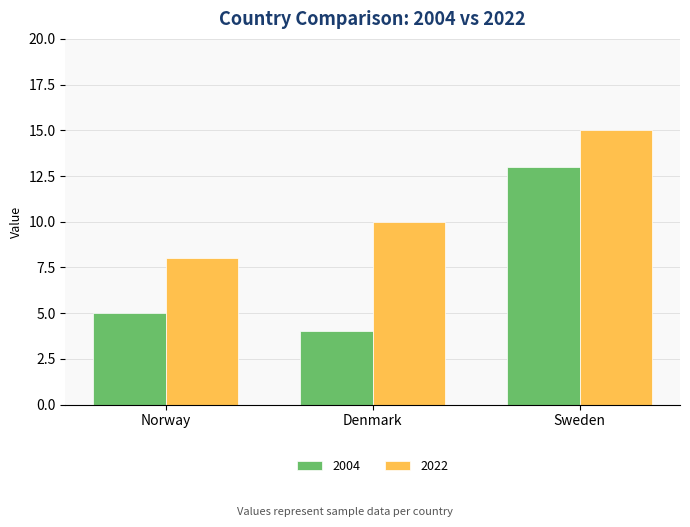

Is it true that 2004 equals 13 at Sweden?

True